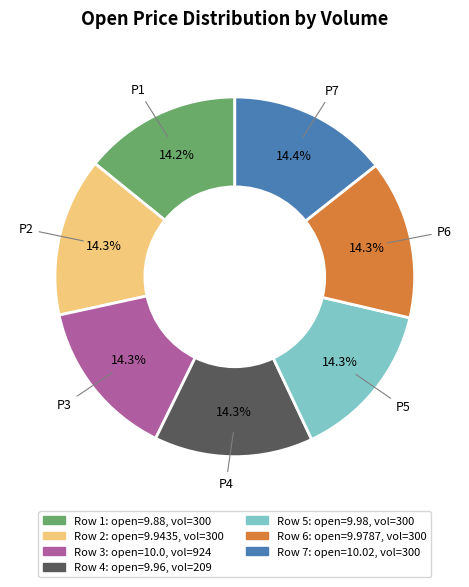

Does any single category account for the majority?

No